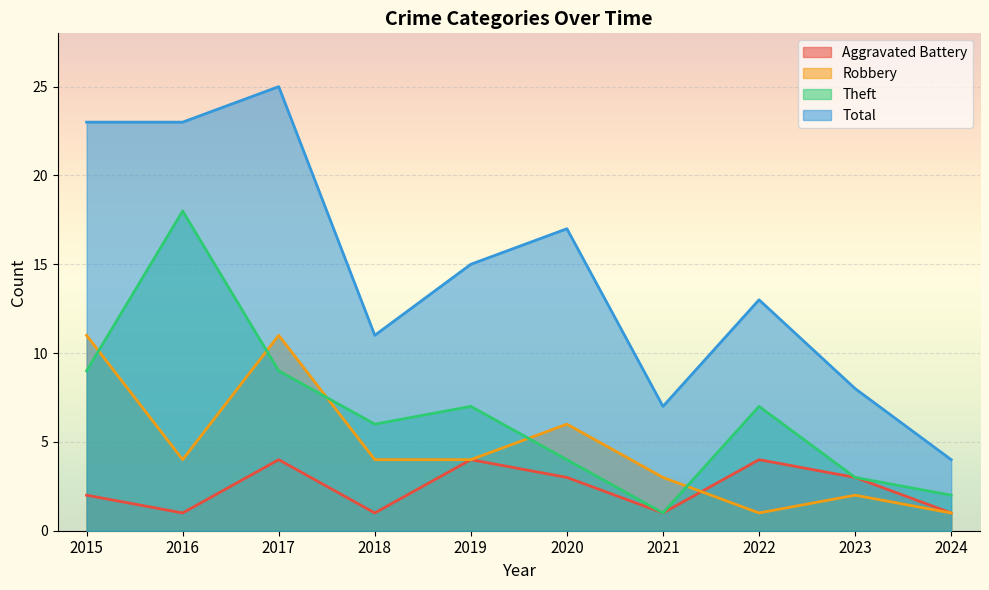

True or false: Theft and Aggravated Battery cross at least once.

False